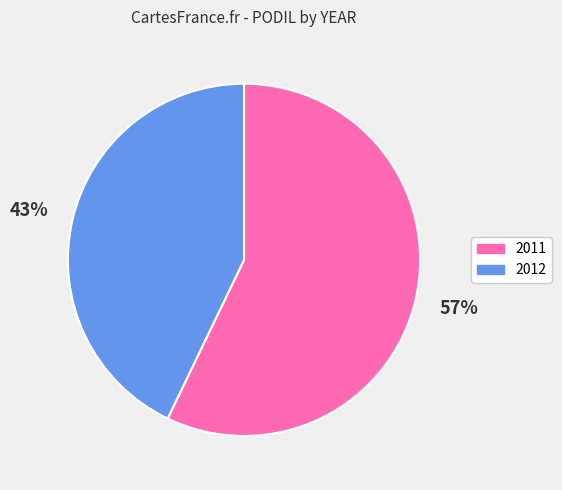

Between 2011 and 2012, which is larger?

2011